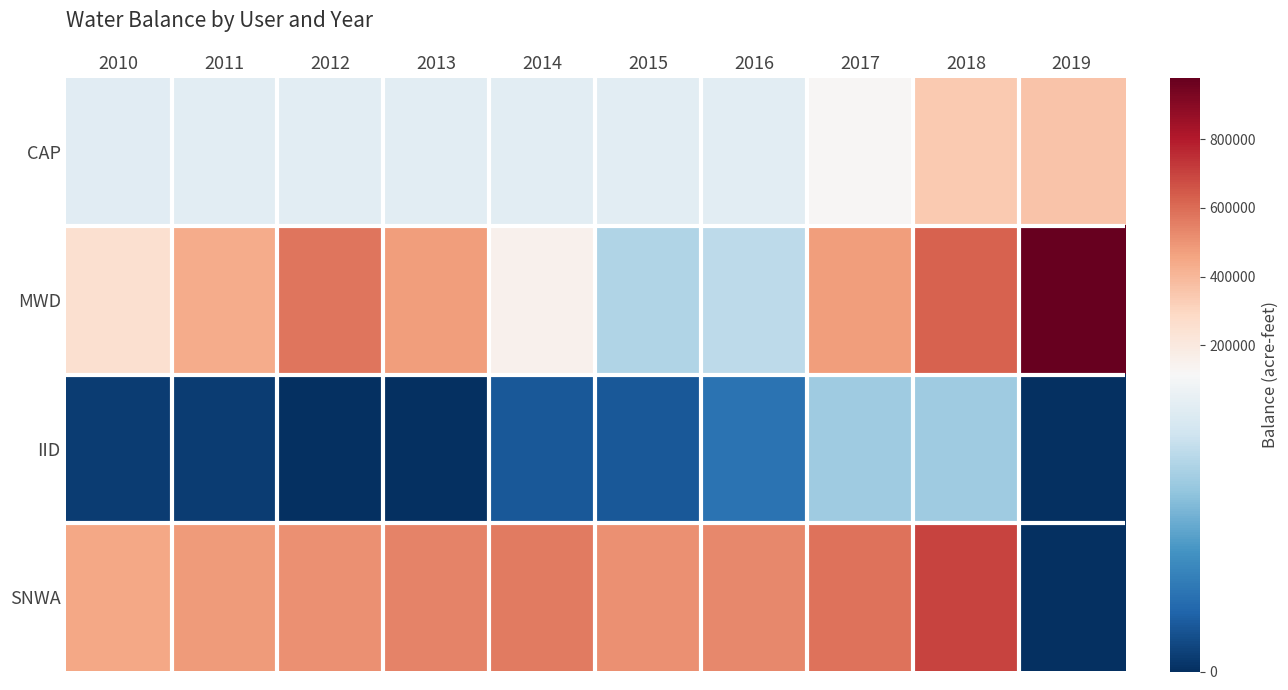

Reading left to right, transcribe all the data shown in this chart.

CAP: 2010=102094	2011=103050	2012=103050	2013=103050	2014=103050	2015=103050	2016=103050	2017=126800	2018=343052	2019=362557
MWD: 2010=255967	2011=434836	2012=579786	2013=474063	2014=151161	2015=80405	2016=85049	2017=478628	2018=624682	2019=979460
IID: 2010=6023	2011=5842	2012=0	2013=0	2014=17924	2015=17386	2016=30017	2017=73750	2018=73750	2019=0
SNWA: 2010=451257	2011=482672	2012=512804	2013=541051	2014=564765	2015=511023	2016=531562	2017=582313	2018=700448	2019=0